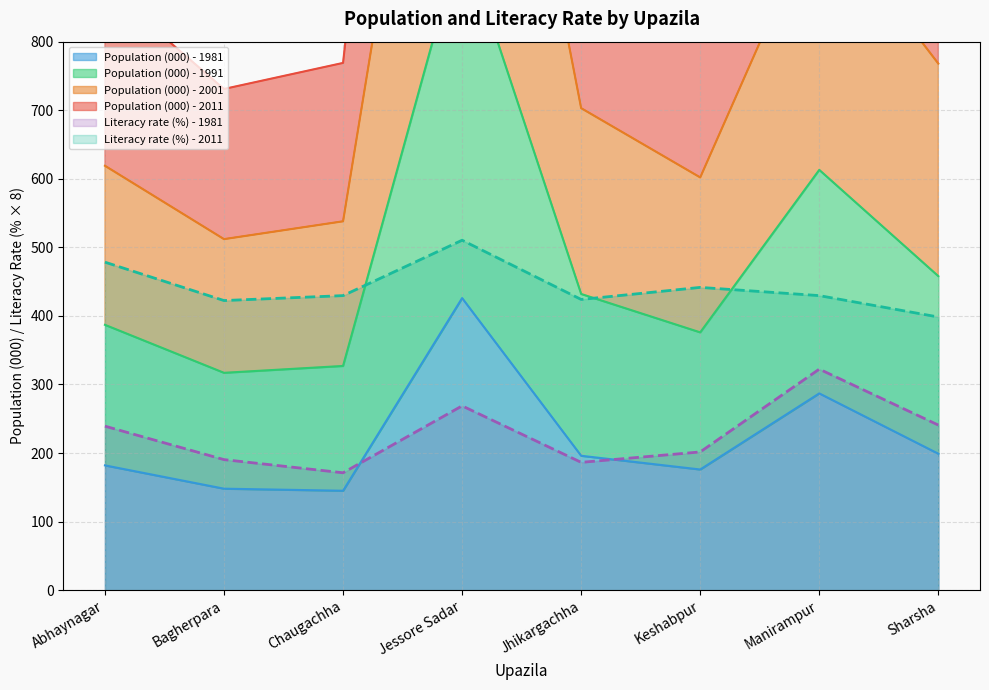

What are all the series names shown in the legend?

Population (000) - 1981, Population (000) - 1991, Population (000) - 2001, Population (000) - 2011, Literacy rate (%) - 1981, Literacy rate (%) - 2011